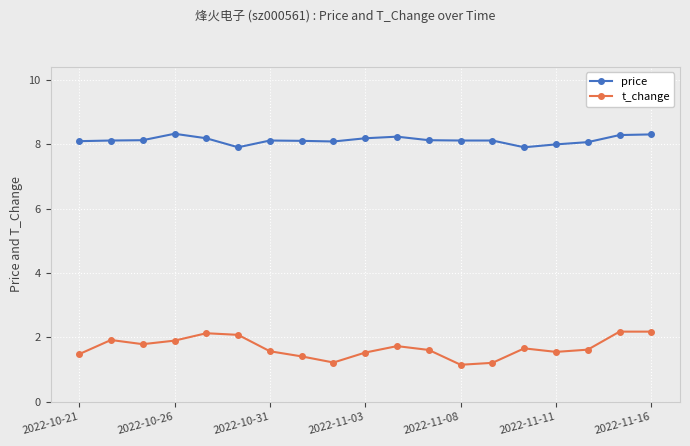

What is the maximum value shown in the chart?

8.3